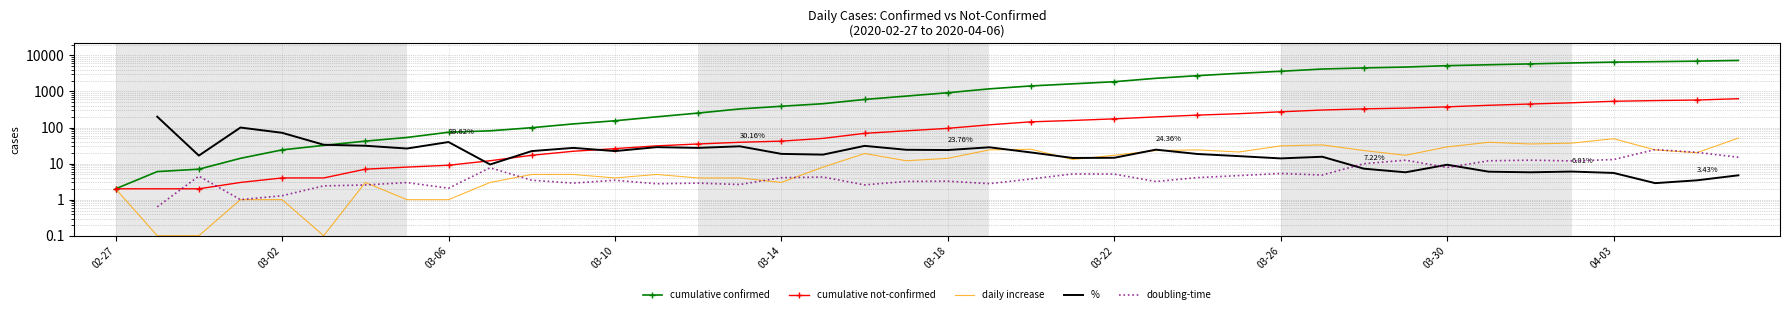

True or false: cumulative not-confirmed and cumulative confirmed intersect in this chart.

False